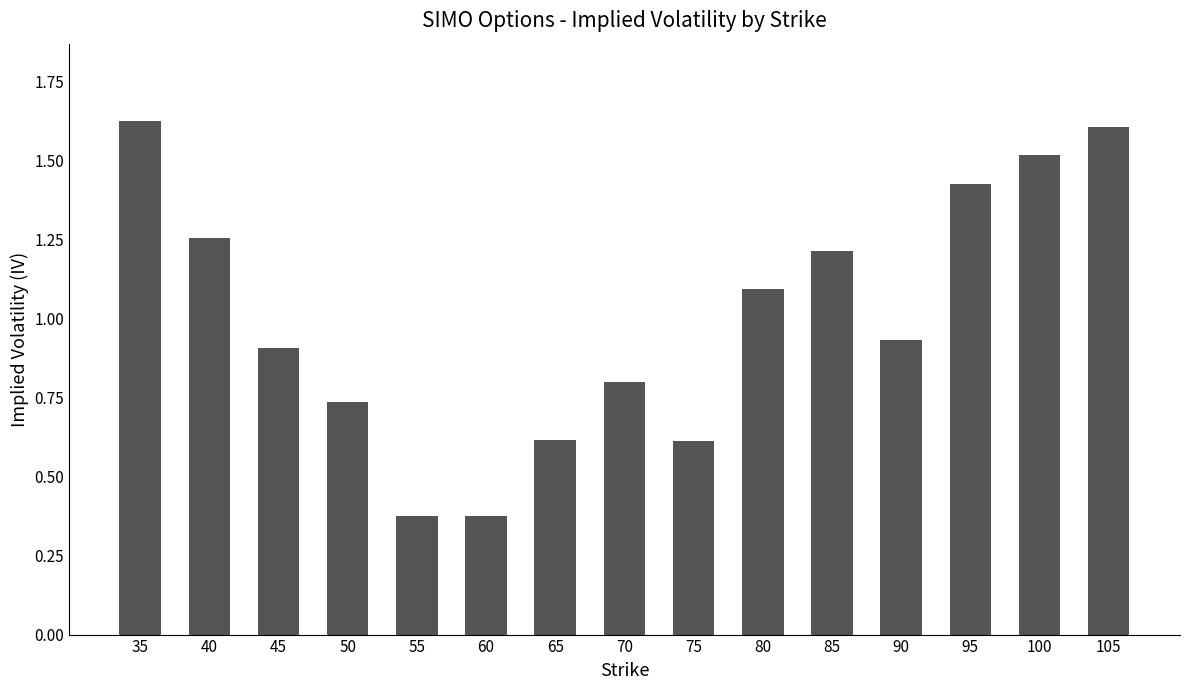

Which has a higher value, 40 or 90?

40